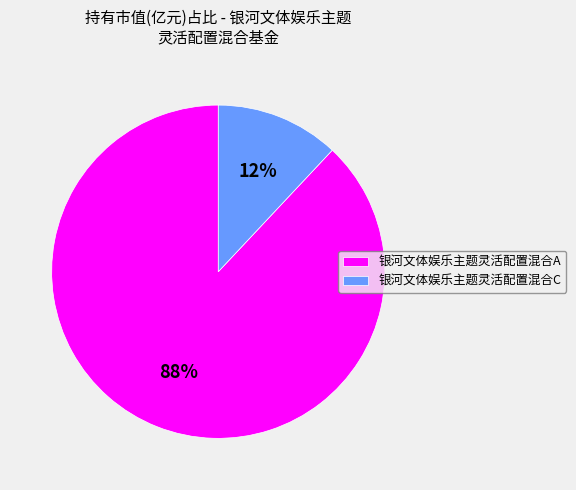

How many slices are in this pie chart?

2